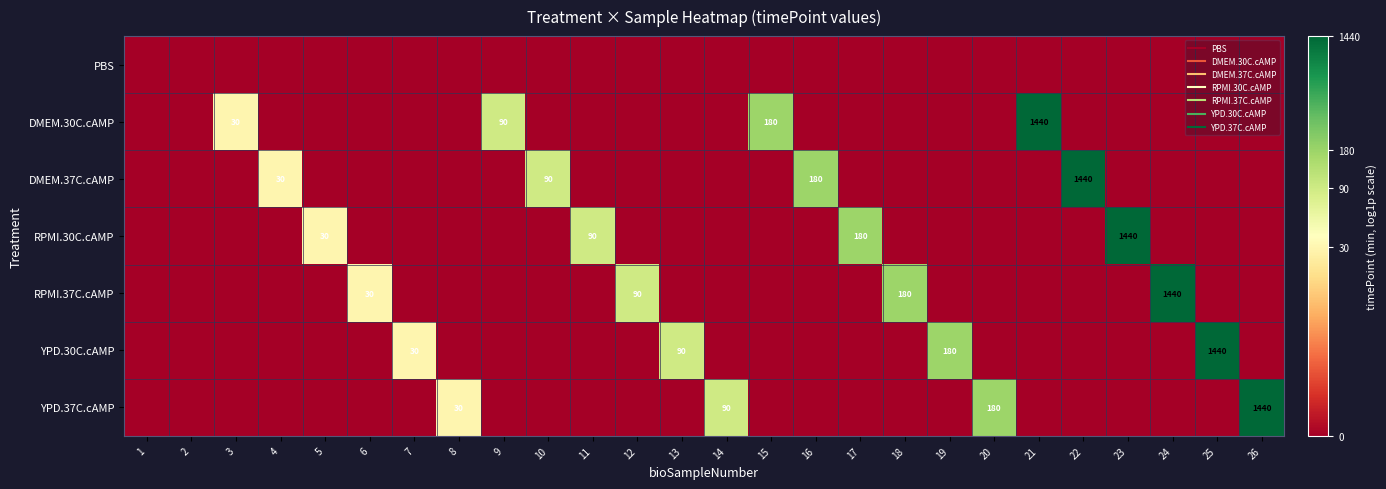

At how many categories does at least one series exceed 3?

24